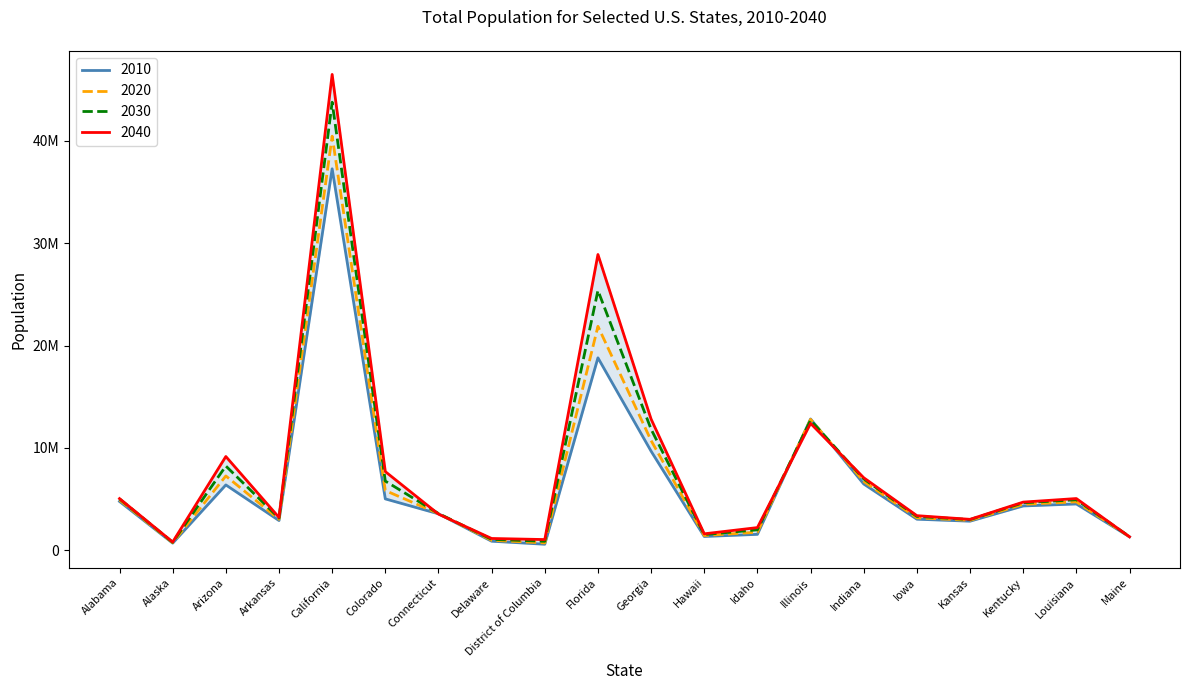

What position from the left is Idaho?

13